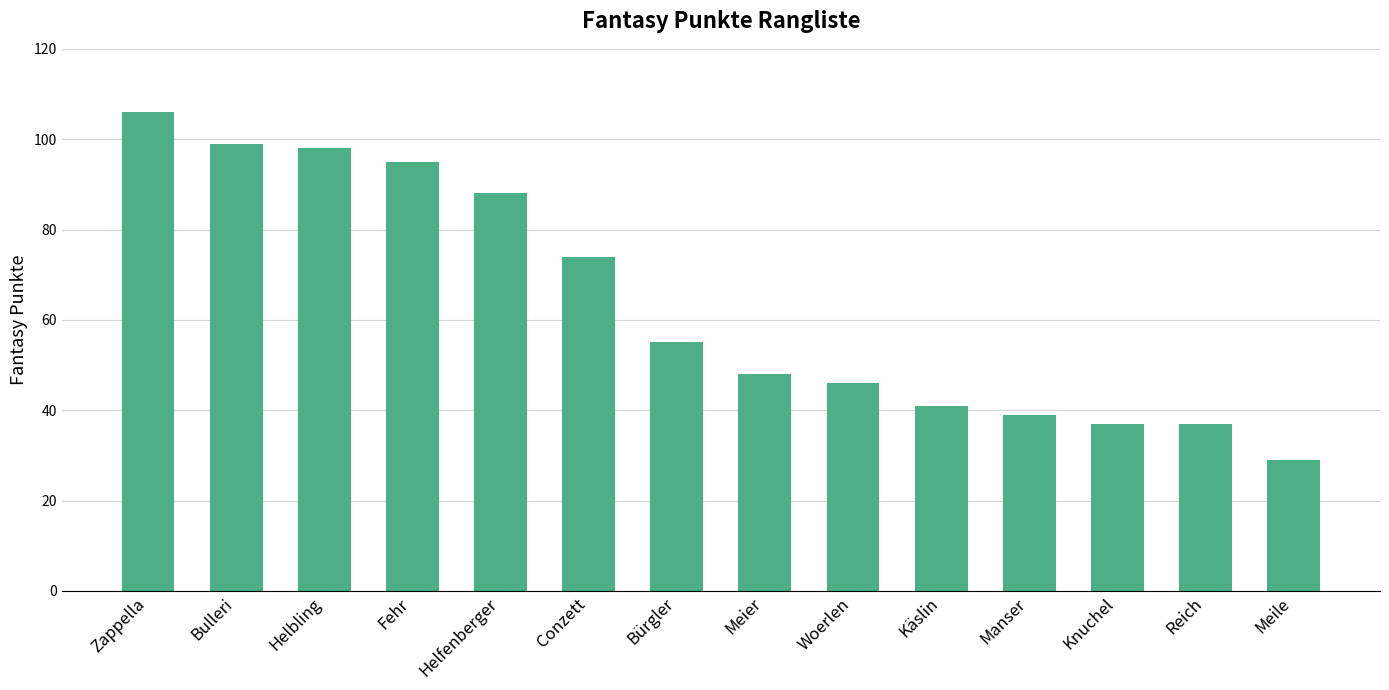

Reading left to right, what are all the values shown in this chart?

106	99	98	95	88	74	55	48	46	41	39	37	37	29